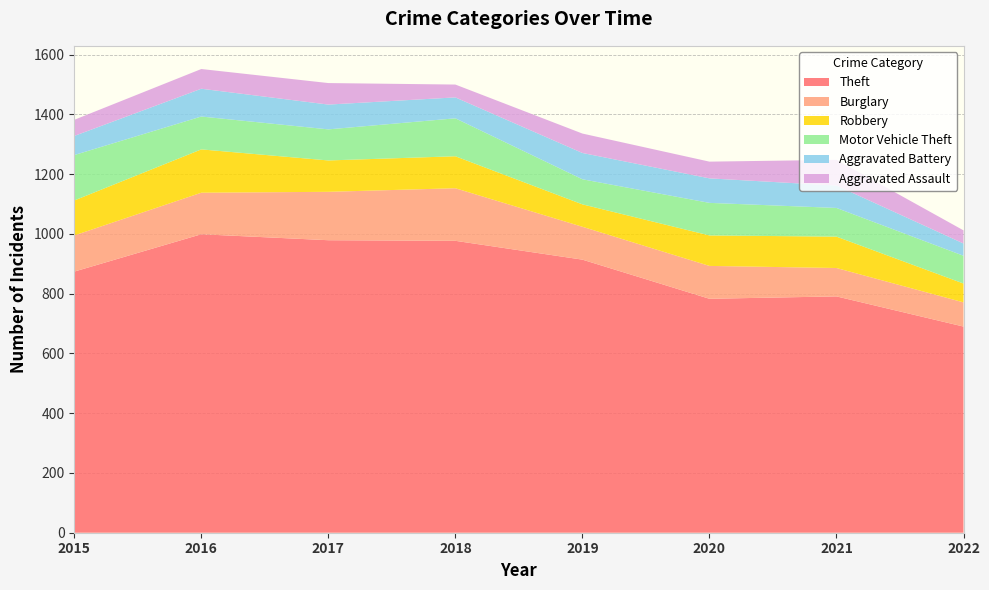

Reading left to right, list all the values displayed in this chart.

Theft: 2015=874	2016=999	2017=979	2018=977	2019=914	2020=783	2021=791	2022=690
Burglary: 2015=121	2016=139	2017=162	2018=176	2019=110	2020=110	2021=95	2022=81
Robbery: 2015=117	2016=145	2017=105	2018=107	2019=75	2020=102	2021=105	2022=63
Motor Vehicle Theft: 2015=152	2016=110	2017=104	2018=127	2019=84	2020=109	2021=96	2022=93
Aggravated Battery: 2015=64	2016=93	2017=83	2018=70	2019=88	2020=82	2021=75	2022=41
Aggravated Assault: 2015=54	2016=66	2017=72	2018=43	2019=65	2020=56	2021=86	2022=44